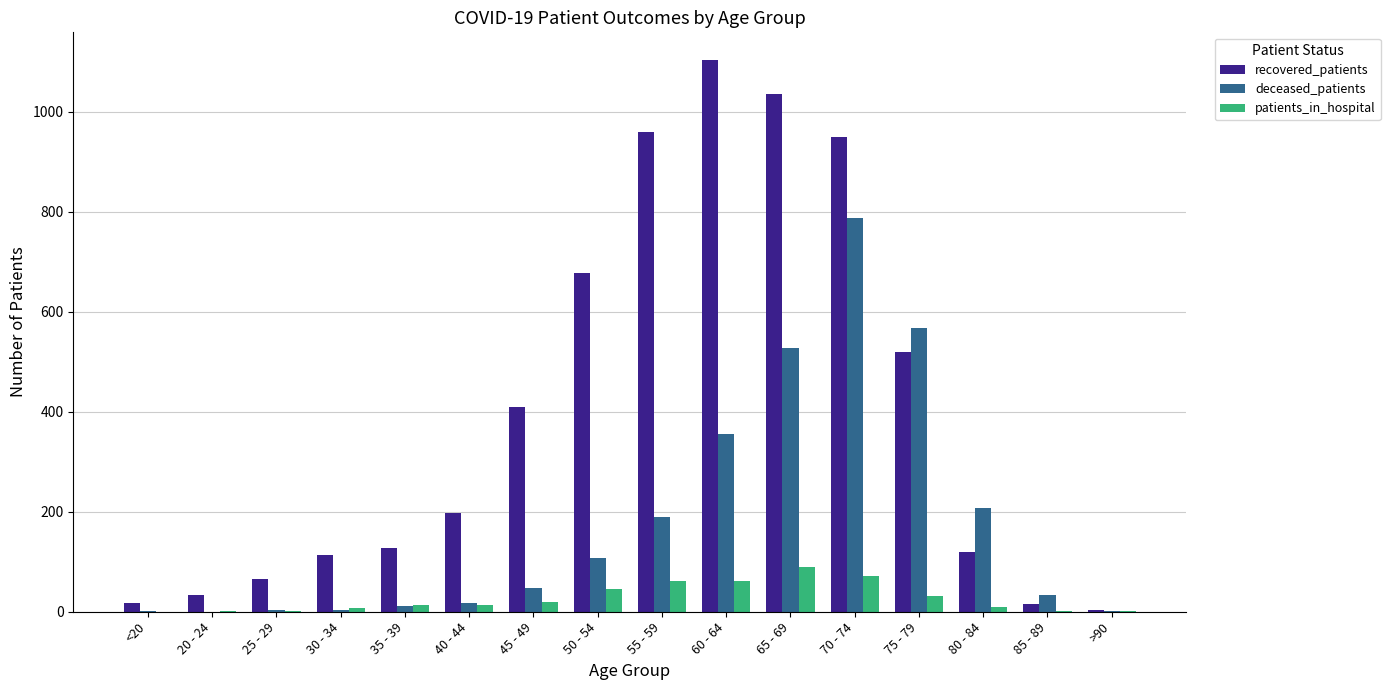

What is the sum of all deceased_patients values?

2865